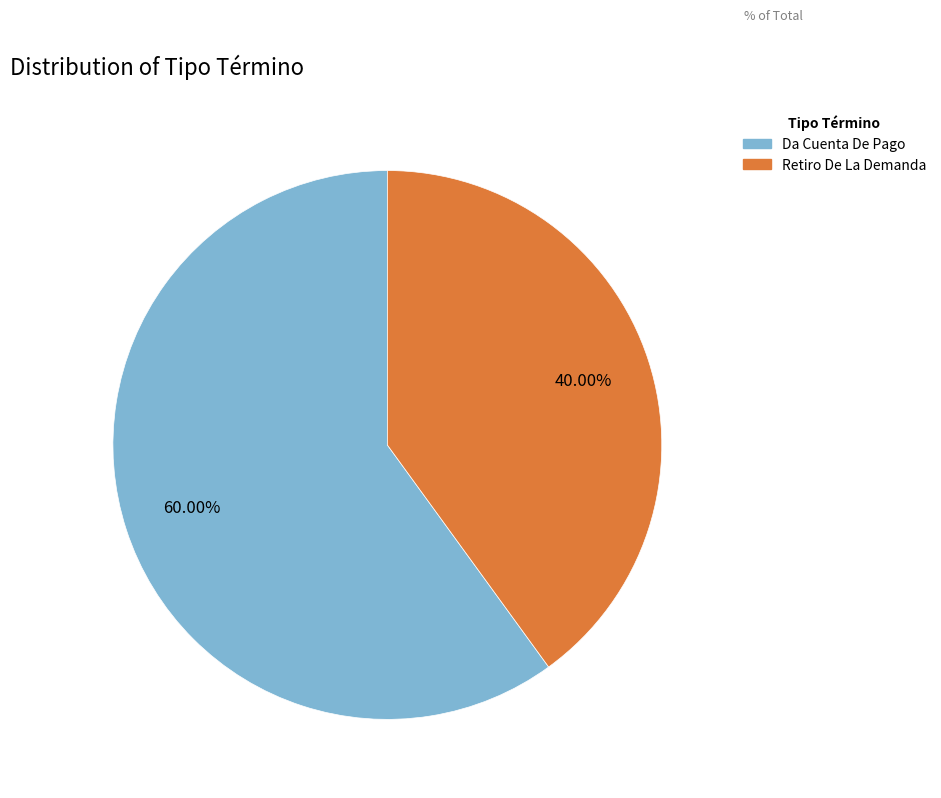

To the nearest percent, what portion does Da Cuenta De Pago represent?

60%